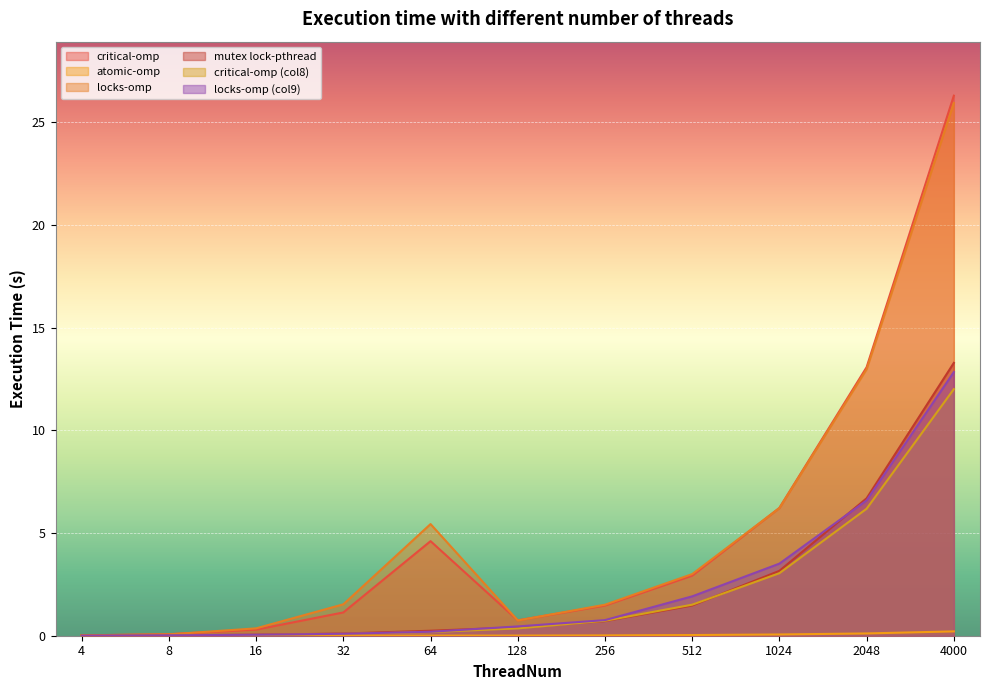

Reading right to left, transcribe all the data shown in this chart.

critical-omp: 4000=26.3	2048=13.1	1024=6.2	512=2.9	256=1.5	128=0.7	64=4.6	32=1.1	16=0.3	8=0.1	4=0.0
atomic-omp: 4000=0.2	2048=0.1	1024=0.1	512=0.0	256=0.0	128=0.0	64=0.0	32=0.0	16=0.0	8=0.0	4=0.0
locks-omp: 4000=25.9	2048=13.0	1024=6.2	512=3.0	256=1.5	128=0.7	64=5.4	32=1.5	16=0.4	8=0.1	4=0.0
mutex lock-pthread: 4000=13.3	2048=6.7	1024=3.2	512=1.5	256=0.7	128=0.4	64=0.2	32=0.1	16=0.0	8=0.0	4=0.0
critical-omp (col8): 4000=12.0	2048=6.2	1024=3.0	512=1.5	256=0.7	128=0.4	64=0.2	32=0.1	16=0.0	8=0.0	4=0.0
locks-omp (col9): 4000=12.8	2048=6.6	1024=3.5	512=1.9	256=0.8	128=0.5	64=0.2	32=0.1	16=0.0	8=0.0	4=0.0